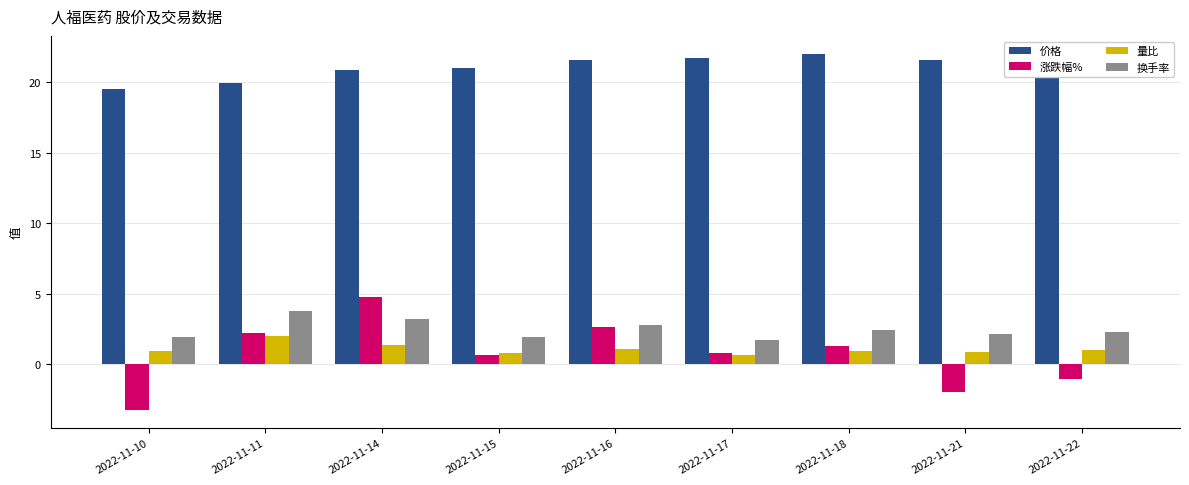

How many data points in 涨跌幅% are less than 0?

3